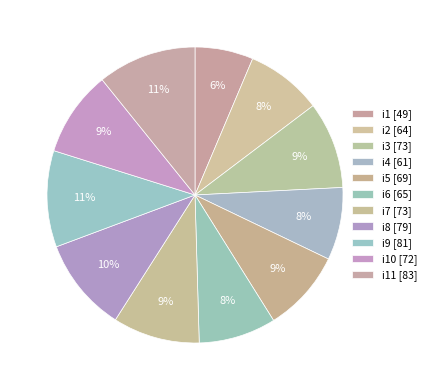

Count the number of slices in the pie.

11